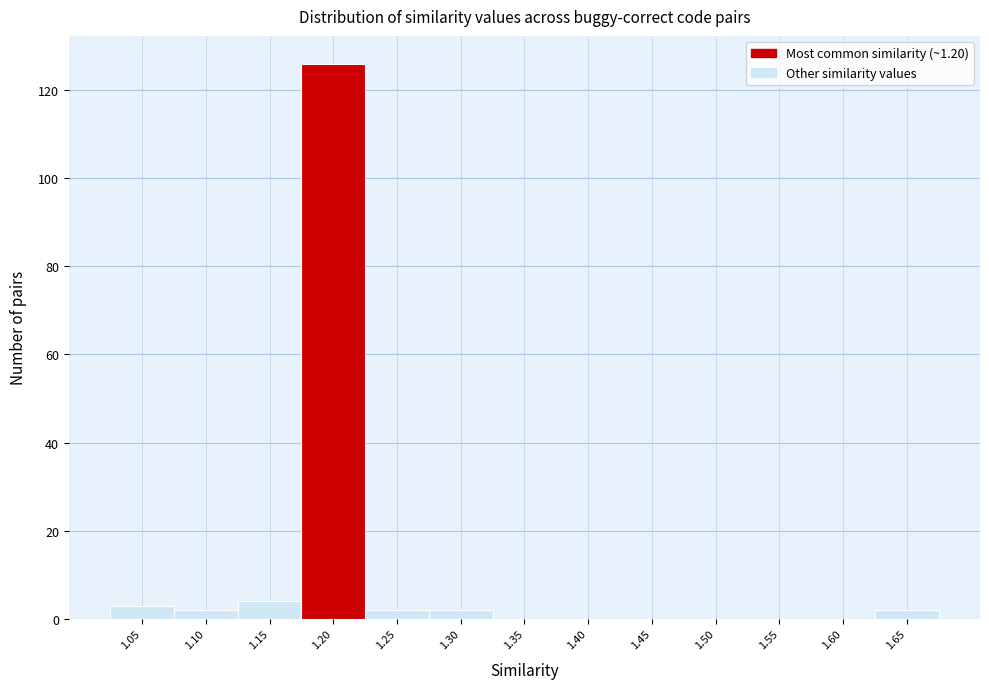

Reading right to left, list all the values displayed in this chart.

1.65=2	1.60=0	1.55=0	1.50=0	1.45=0	1.40=0	1.35=0	1.30=2	1.25=2	1.20=126	1.15=4	1.10=2	1.05=3